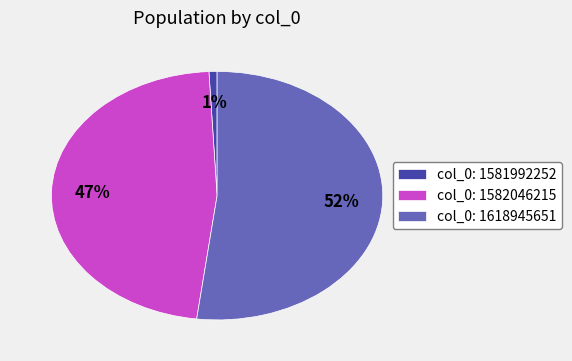

The col_0: 1581992252 slice represents 8% of the pie. True or false?

False